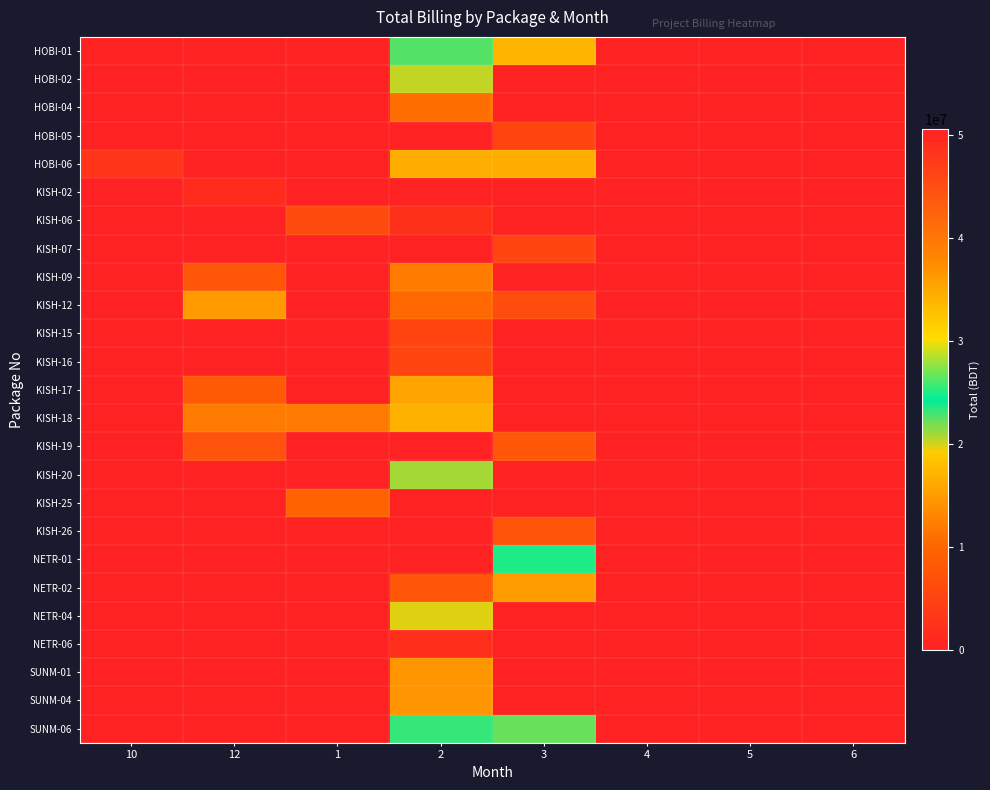

Reading left to right, extract all data points from this chart.

HOBI-01: 10=0.0	12=0.0	1=0.0	2=22578857.2	3=33925772.0	4=0.0	5=0.0	6=0.0
HOBI-02: 10=0.0	12=0.0	1=0.0	2=20423243.0	3=0.0	4=0.0	5=0.0	6=0.0
HOBI-04: 10=0.0	12=0.0	1=0.0	2=11032342.0	3=0.0	4=0.0	5=0.0	6=0.0
HOBI-05: 10=0.0	12=0.0	1=0.0	2=0.0	3=5197170.0	4=0.0	5=0.0	6=0.0
HOBI-06: 10=2821414.0	12=0.0	1=0.0	2=16525157.0	3=34492037.0	4=0.0	5=0.0	6=0.0
KISH-02: 10=0.0	12=1519250.1	1=0.0	2=0.0	3=0.0	4=0.0	5=0.0	6=0.0
KISH-06: 10=0.0	12=0.0	1=5969736.9	2=2366092.0	3=0.0	4=0.0	5=0.0	6=0.0
KISH-07: 10=0.0	12=0.0	1=0.0	2=0.0	3=5347170.0	4=0.0	5=0.0	6=0.0
KISH-09: 10=0.0	12=7908184.0	1=0.0	2=12158123.0	3=0.0	4=0.0	5=0.0	6=0.0
KISH-12: 10=0.0	12=14862943.7	1=0.0	2=10299006.5	3=6516132.0	4=0.0	5=0.0	6=0.0
KISH-15: 10=0.0	12=0.0	1=0.0	2=5159158.9	3=0.0	4=0.0	5=0.0	6=0.0
KISH-16: 10=0.0	12=0.0	1=0.0	2=5353824.1	3=0.0	4=0.0	5=0.0	6=0.0
KISH-17: 10=0.0	12=8376745.1	1=0.0	2=15753462.0	3=0.0	4=0.0	5=0.0	6=0.0
KISH-18: 10=0.0	12=12048765.9	1=11886261.8	2=16844694.0	3=0.0	4=0.0	5=0.0	6=0.0
KISH-19: 10=0.0	12=7212480.0	1=0.0	2=0.0	3=7803383.0	4=0.0	5=0.0	6=0.0
KISH-20: 10=0.0	12=0.0	1=0.0	2=21019787.4	3=0.0	4=0.0	5=0.0	6=0.0
KISH-25: 10=0.0	12=0.0	1=9825070.0	2=0.0	3=0.0	4=0.0	5=0.0	6=0.0
KISH-26: 10=0.0	12=0.0	1=0.0	2=0.0	3=7400966.0	4=0.0	5=0.0	6=0.0
NETR-01: 10=0.0	12=0.0	1=0.0	2=0.0	3=24987347.0	4=0.0	5=0.0	6=0.0
NETR-02: 10=0.0	12=0.0	1=0.0	2=7994231.8	3=15079860.0	4=0.0	5=0.0	6=0.0
NETR-04: 10=0.0	12=0.0	1=0.0	2=19766138.0	3=0.0	4=0.0	5=0.0	6=0.0
NETR-06: 10=0.0	12=0.0	1=0.0	2=2017067.0	3=0.0	4=0.0	5=0.0	6=0.0
SUNM-01: 10=0.0	12=0.0	1=0.0	2=14437096.0	3=0.0	4=0.0	5=0.0	6=0.0
SUNM-04: 10=0.0	12=0.0	1=50574985.8	2=36727928.0	3=0.0	4=0.0	5=0.0	6=0.0
SUNM-06: 10=0.0	12=0.0	1=0.0	2=23143511.0	3=22263325.0	4=0.0	5=0.0	6=0.0